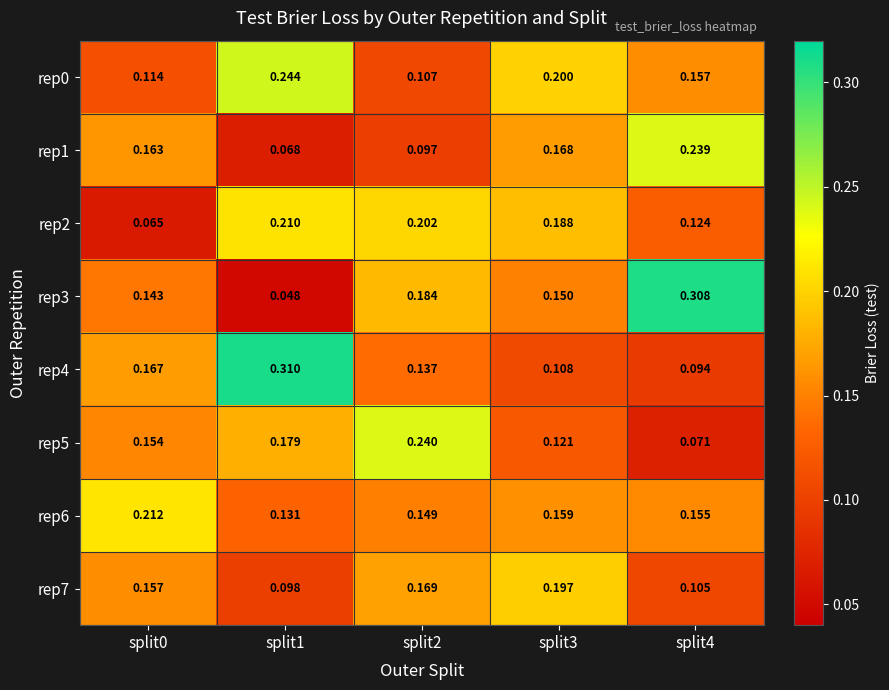

Is the value of rep6 at split3 greater than the value of rep0 at split4?

Yes